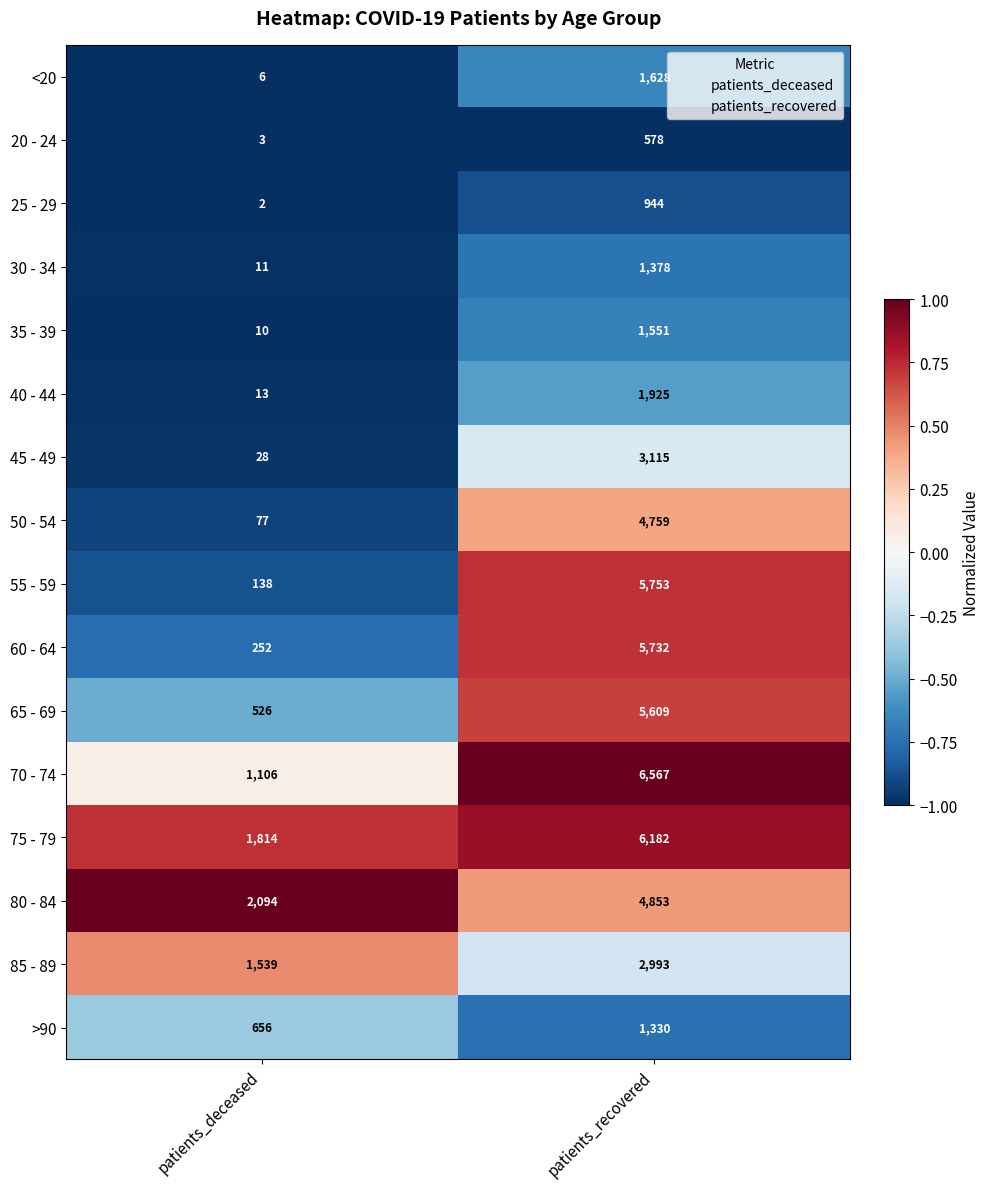

At which label is <20 closest to 817?

patients_deceased